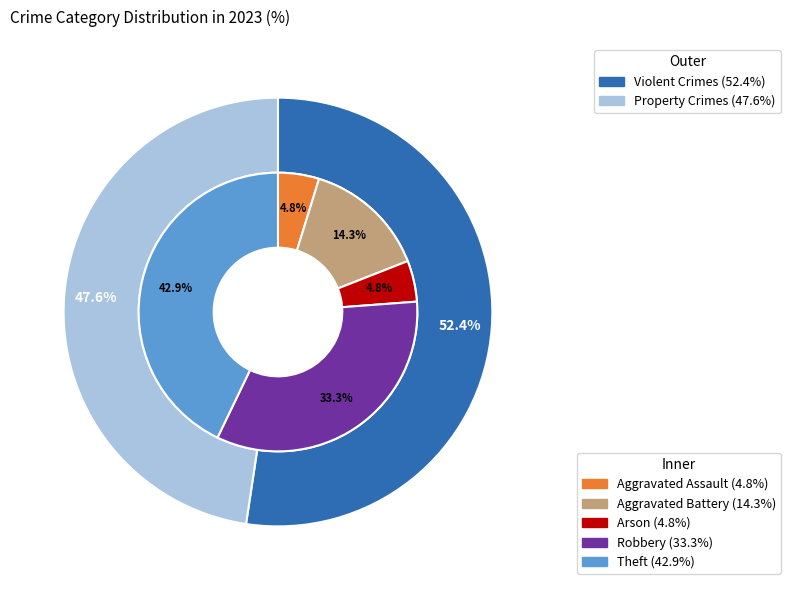

How many slices are in this pie chart?

5